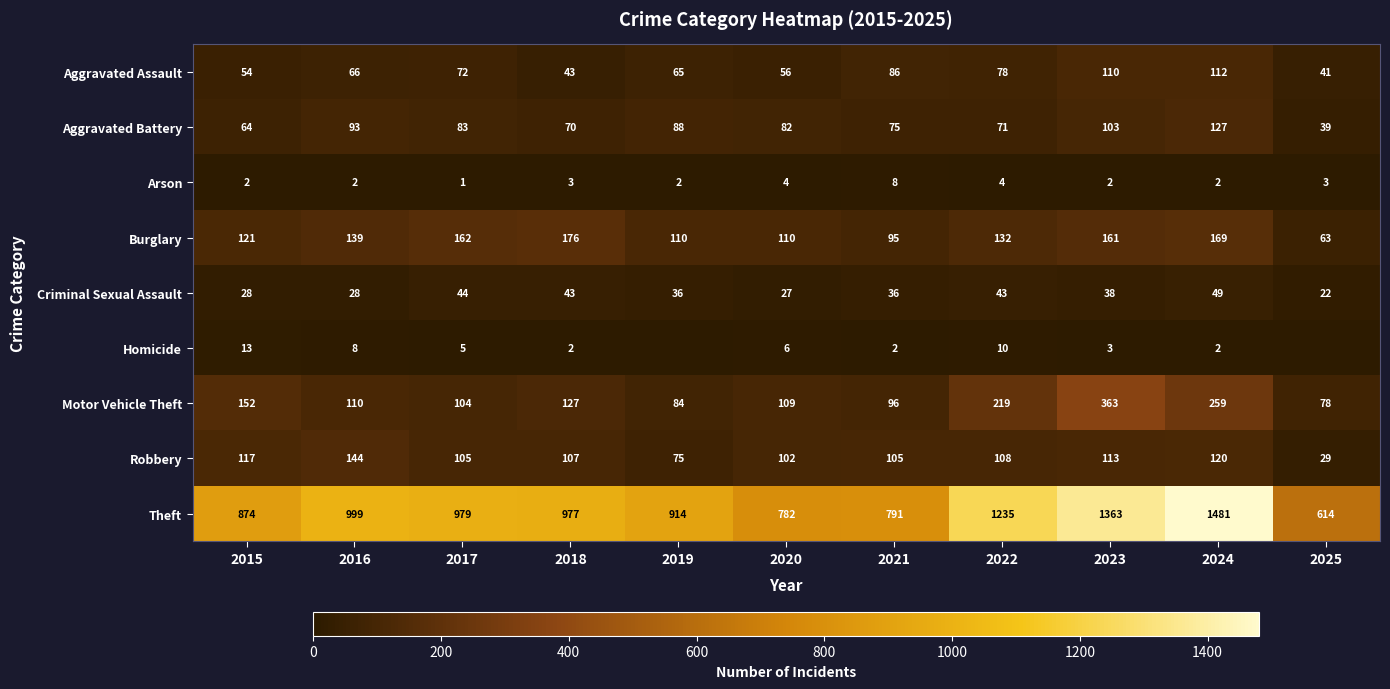

Where does the Aggravated Battery series first go above 82?

2016